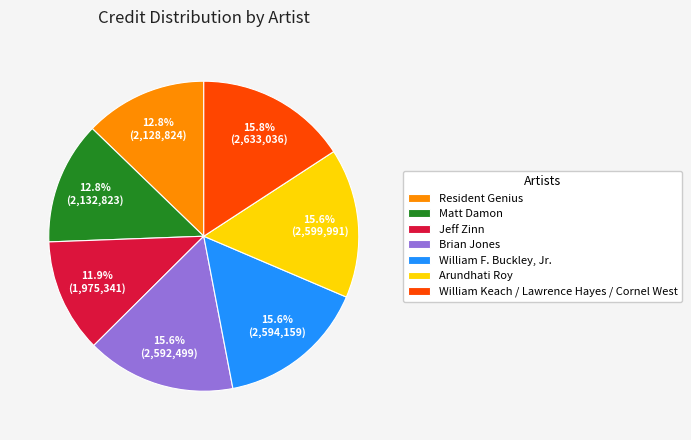

Is the sum of Matt Damon and Arundhati Roy greater than half?

No